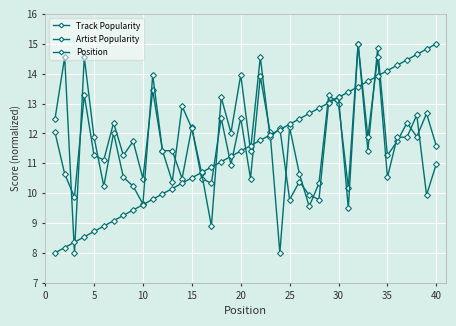

How many intersections are there between Position and Artist Popularity?

15